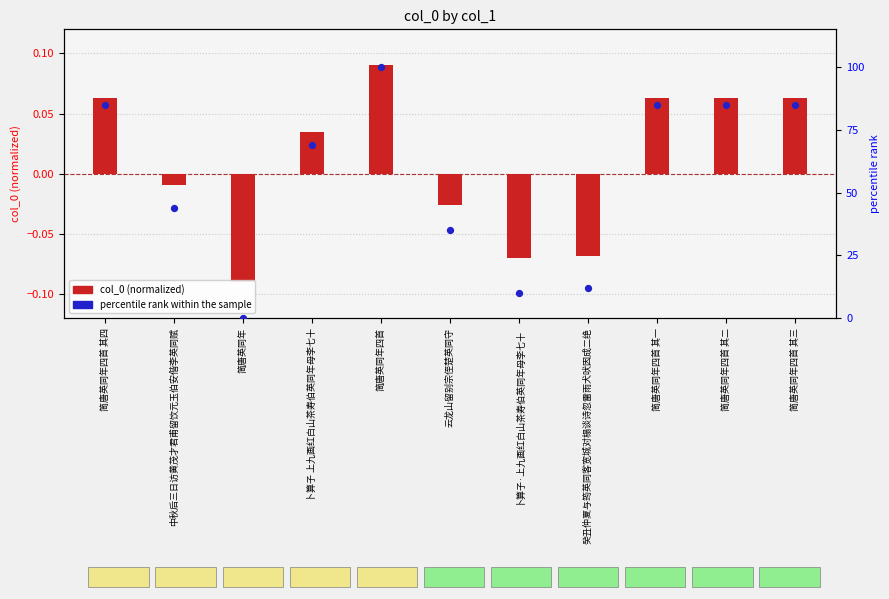

Which has a higher value, 中秋后三日访黄茂才君甫留饮元玉伯安偕李英同赋 or 简唐英同年四首 其三?

简唐英同年四首 其三